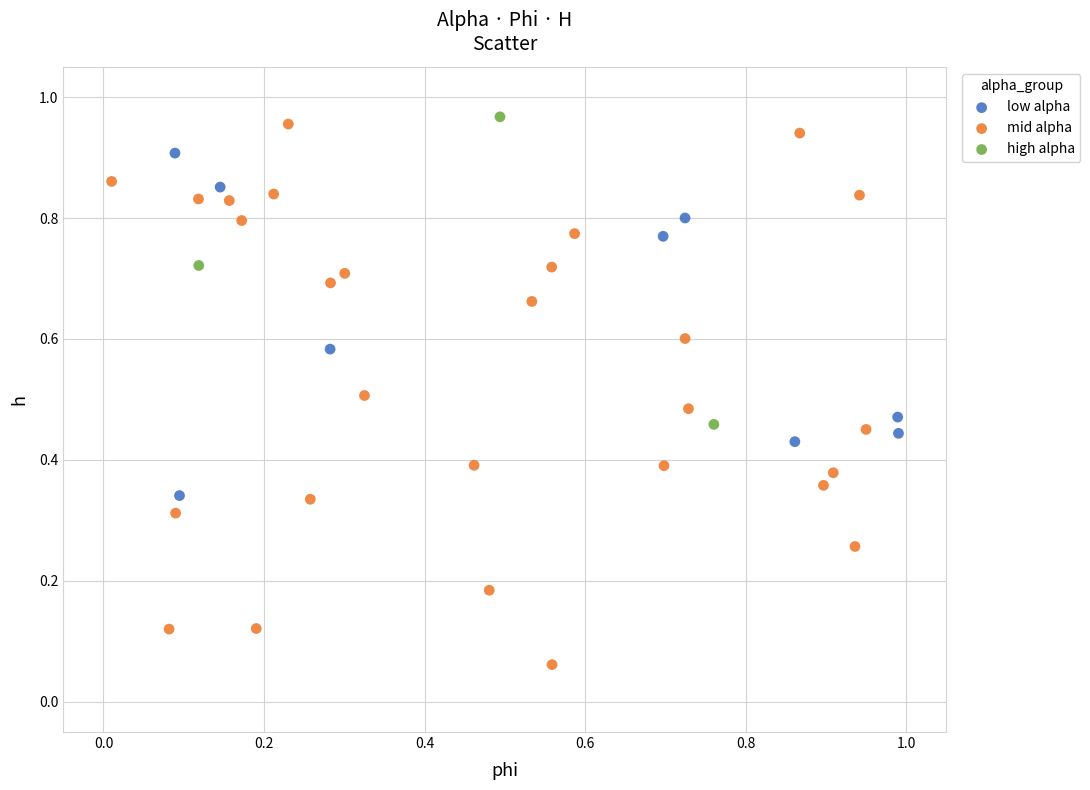

Which series has the widest spread of Y values?

mid alpha